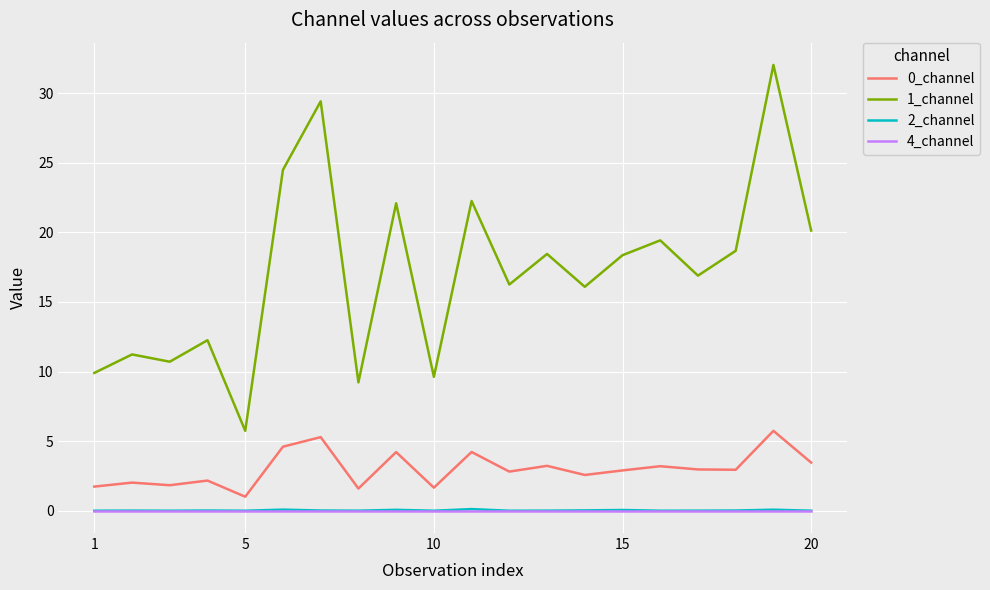

Which series has the largest total across all categories?

1_channel